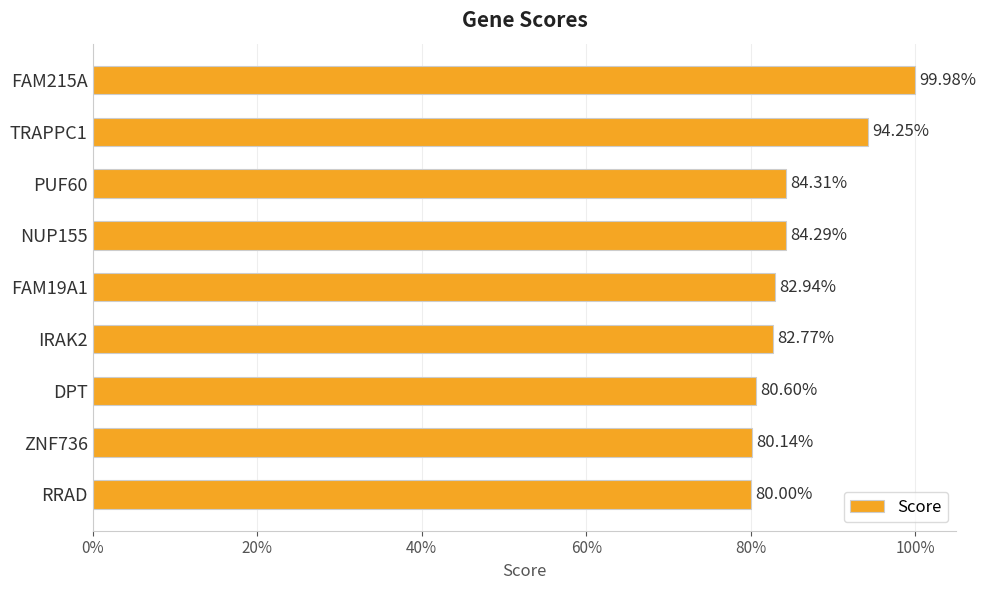

Does the chart contain stacked bars?

No